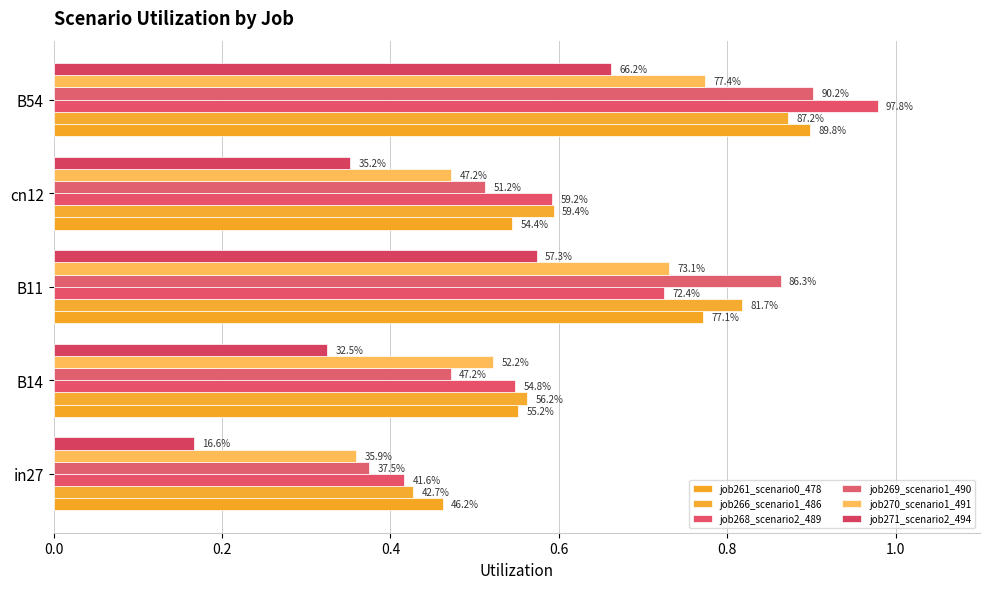

What are all the series names shown in the legend?

job261_scenario0_478, job266_scenario1_486, job268_scenario2_489, job269_scenario1_490, job270_scenario1_491, job271_scenario2_494